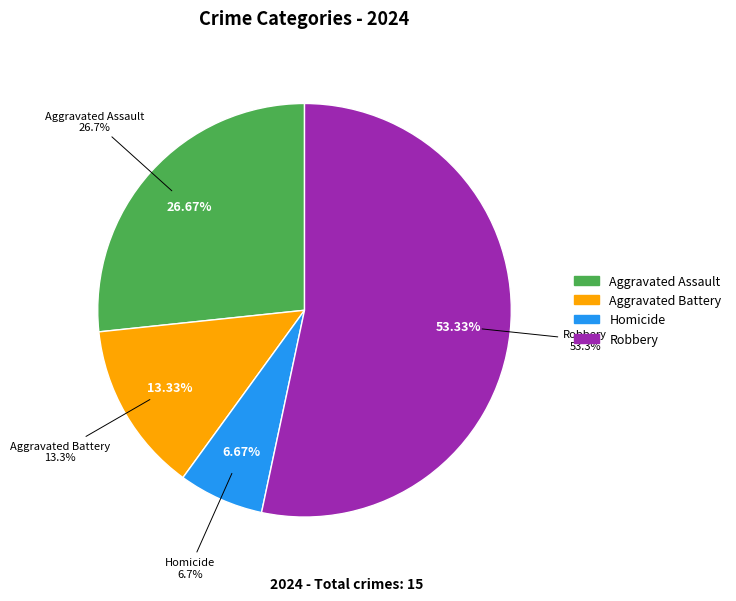

How many segments does this pie chart have?

4